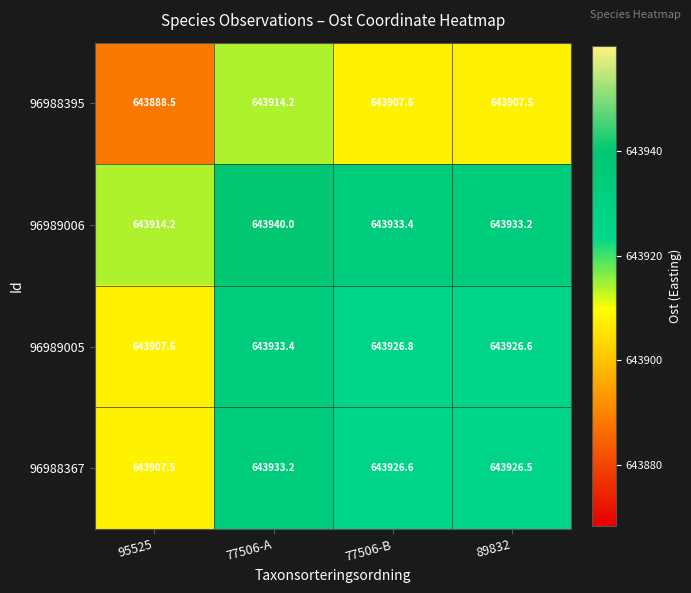

List the labels in order of 96989005 value, smallest first.

95525, 89832, 77506-B, 77506-A